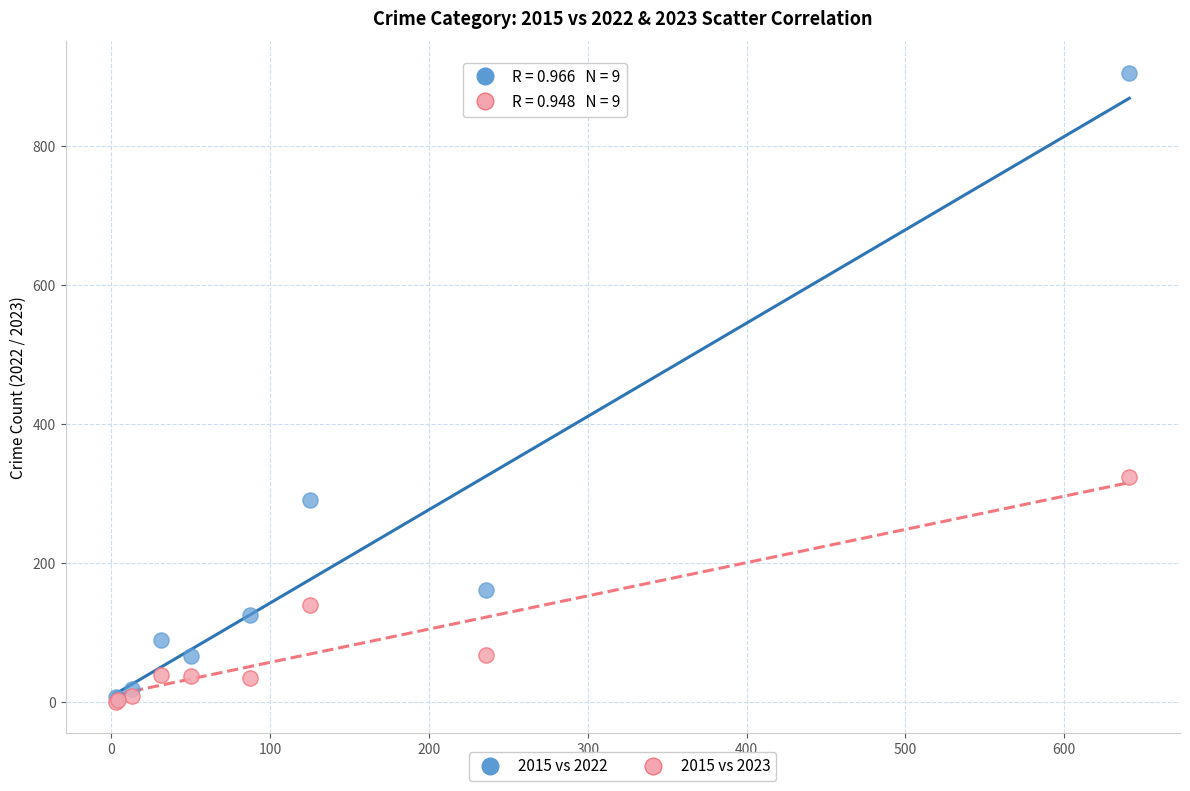

Which series has the largest Y range (max minus min)?

2015 vs 2022